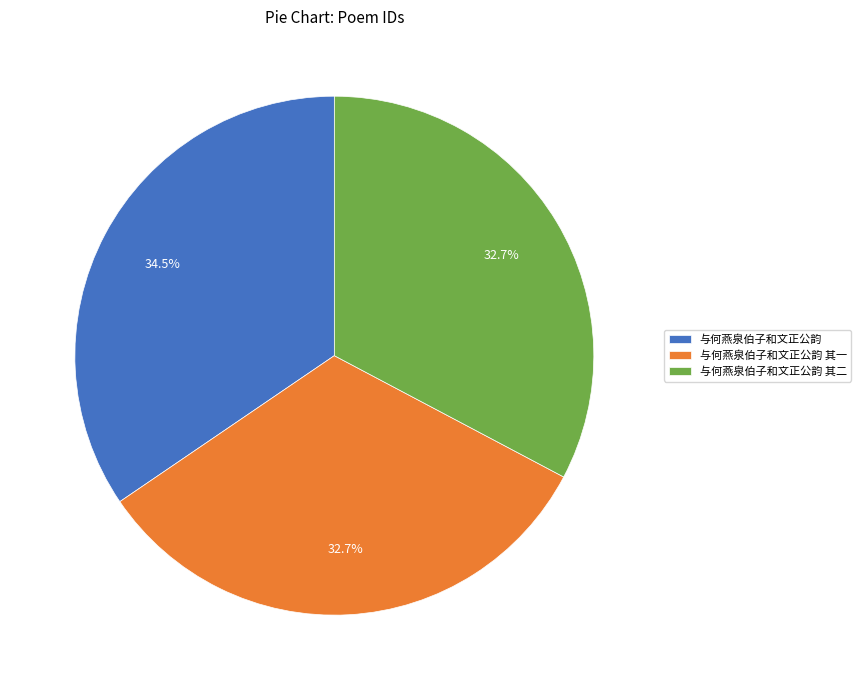

To the nearest percent, what is the combined percentage of 与何燕泉伯子和文正公韵 其一 and 与何燕泉伯子和文正公韵?

67%